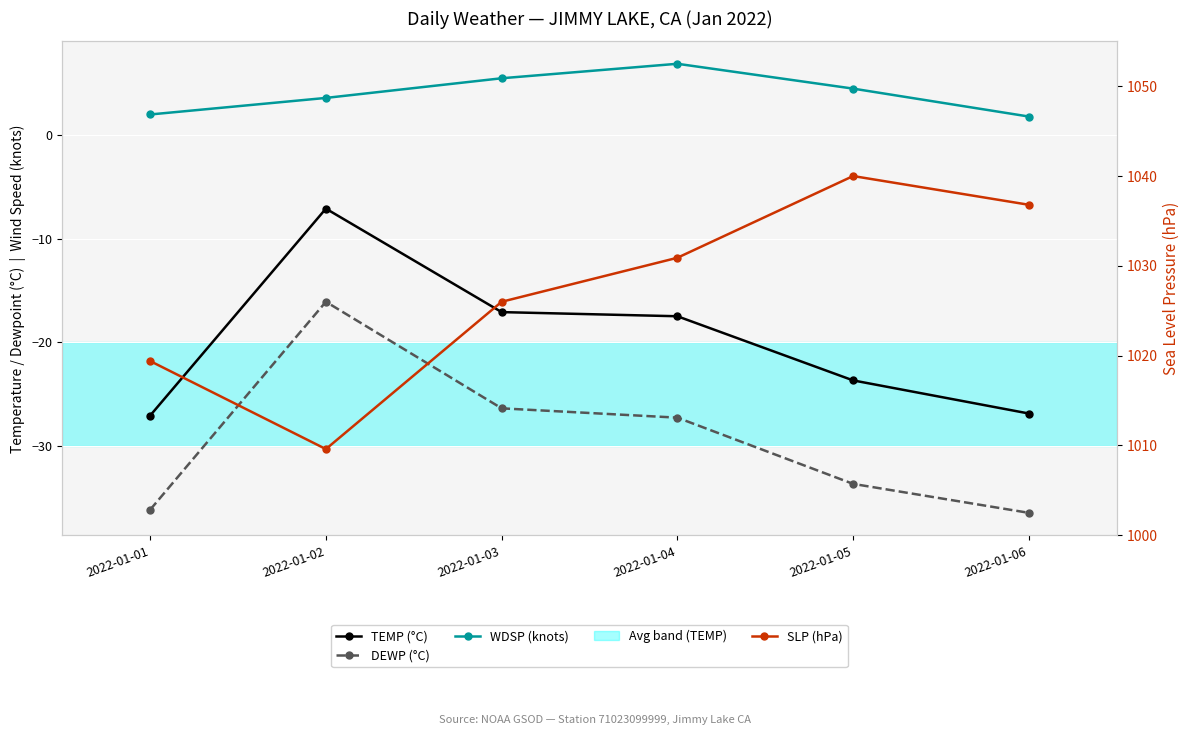

What is the minimum value for WDSP (knots)?

1.8